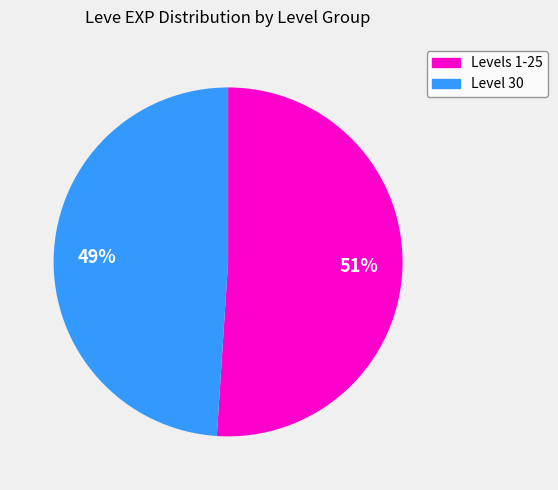

To the nearest percent, what is the difference between the largest and smallest slice percentages?

2%